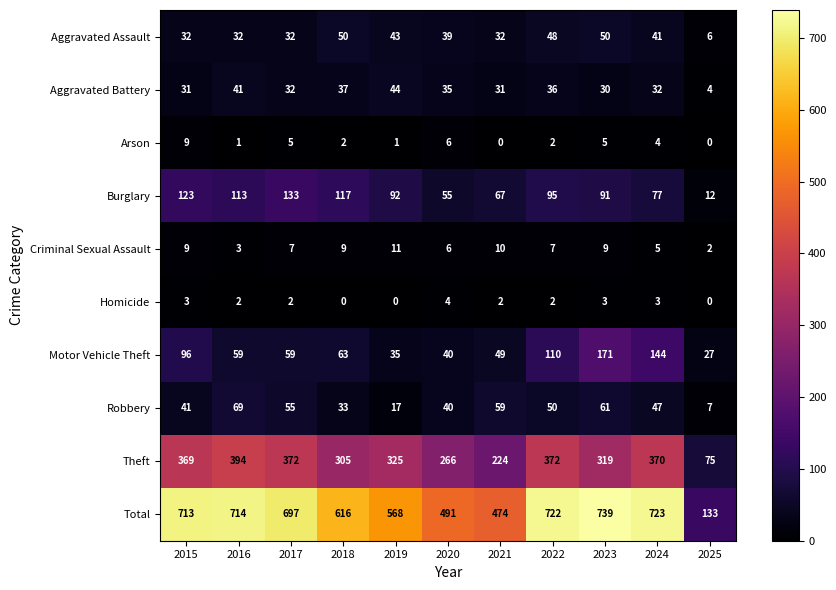

Rank the series by their maximum value, from lowest to highest.

Homicide, Arson, Criminal Sexual Assault, Aggravated Battery, Aggravated Assault, Robbery, Burglary, Motor Vehicle Theft, Theft, Total